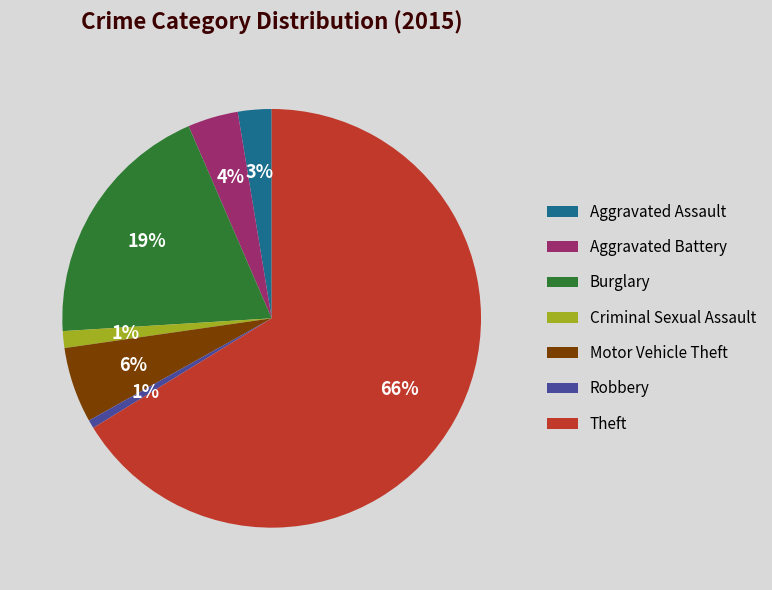

To the nearest percent, what is the average slice percentage?

14%